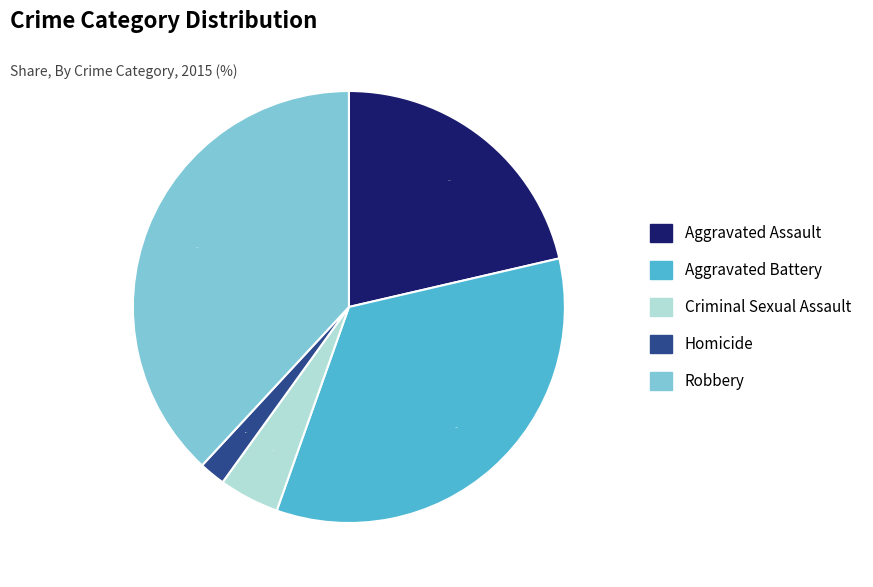

To the nearest percent, what percentage of the pie is Aggravated Assault?

21%